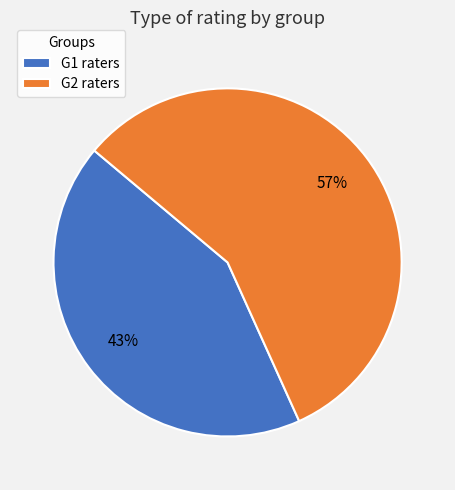

How many slices are in this pie chart?

2